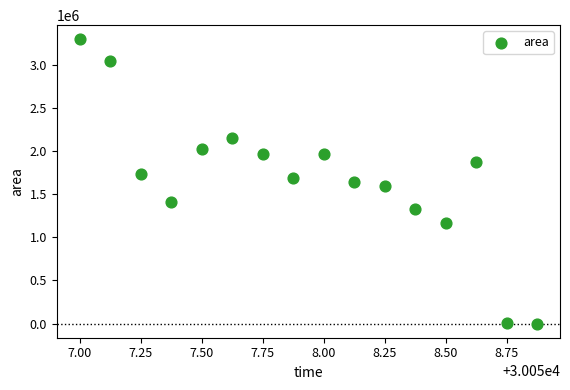

What is the range of Y values (max minus min)?

3293125